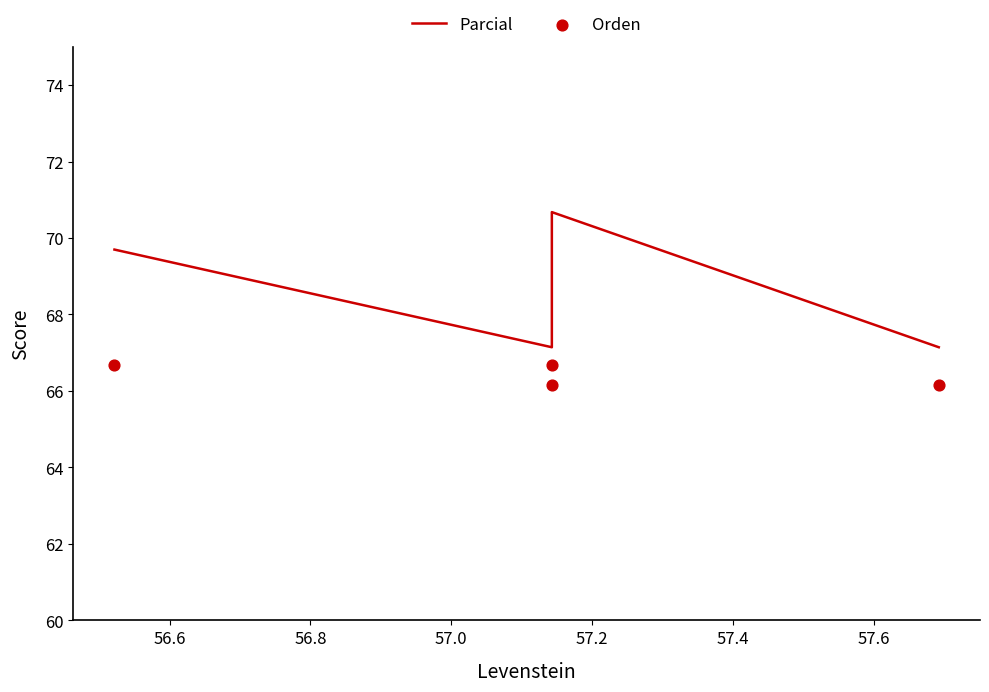

Which series has the widest spread of Y values?

Parcial